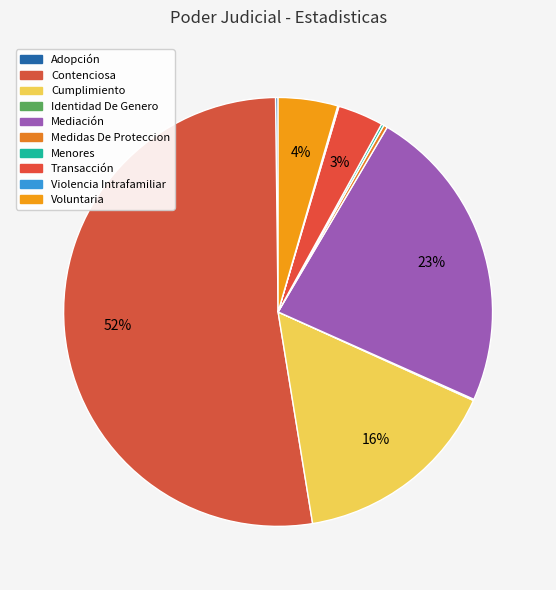

Does Contenciosa account for over 50% of the chart?

Yes